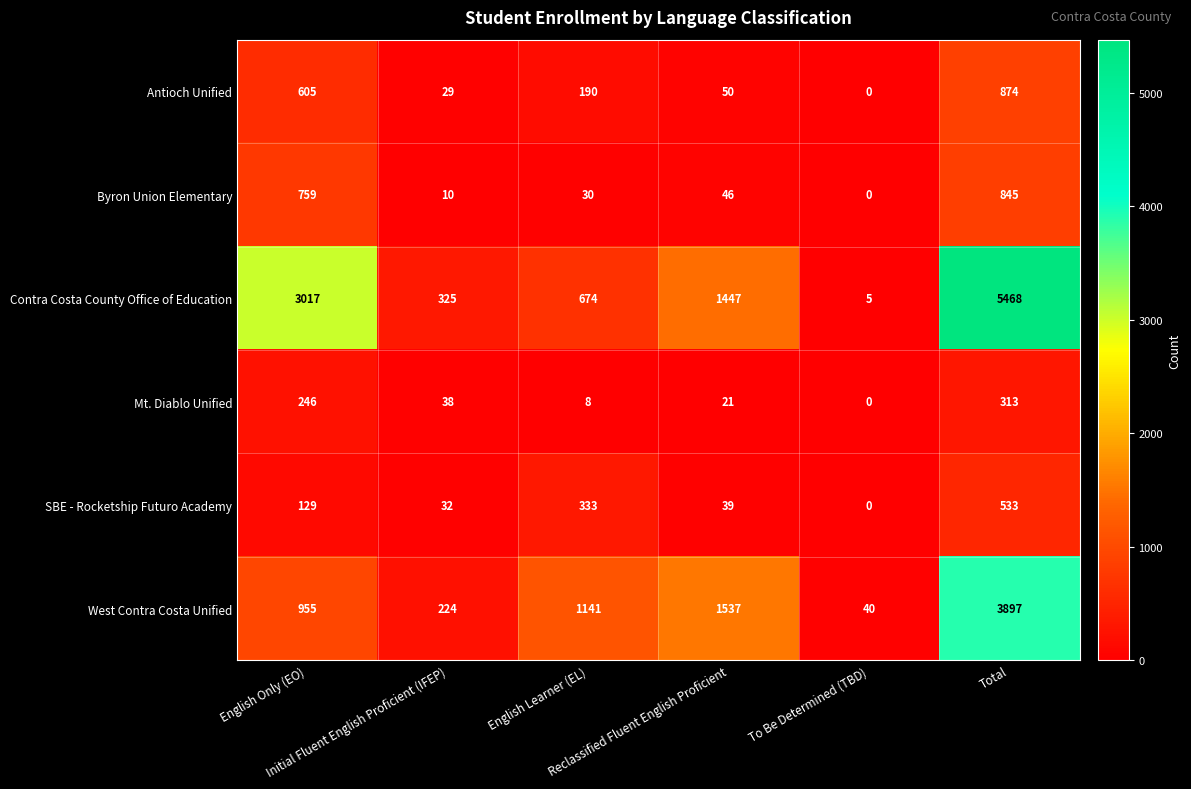

Rank the series at Reclassified Fluent English Proficient from lowest to highest value.

Mt. Diablo Unified, SBE - Rocketship Futuro Academy, Byron Union Elementary, Antioch Unified, Contra Costa County Office of Education, West Contra Costa Unified